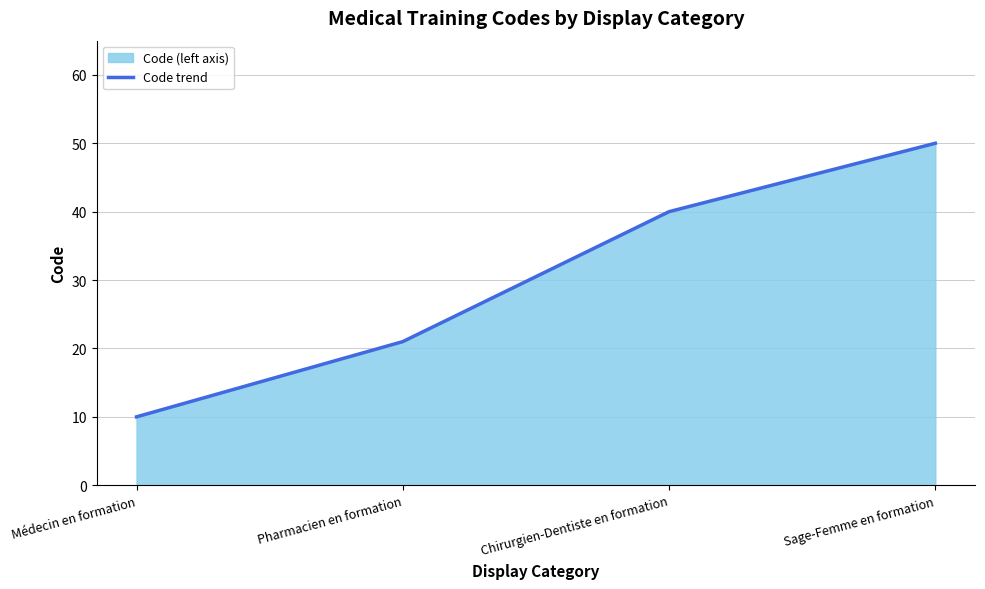

What is the value of the 2nd point from the left?

21